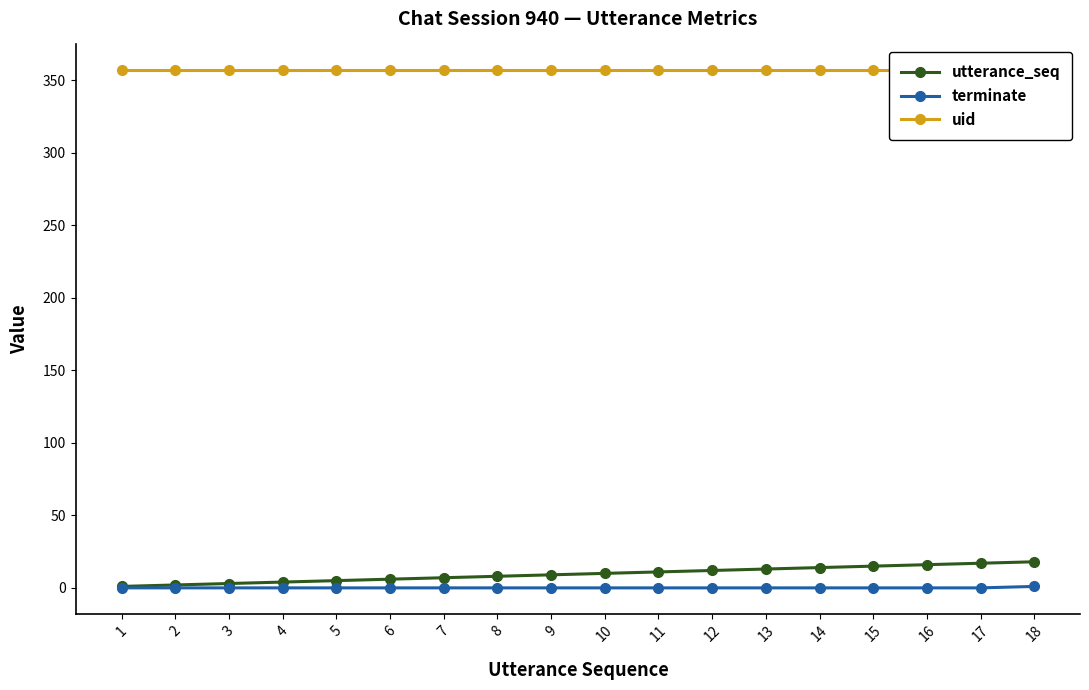

Does the chart display data point markers on the line(s)?

Yes